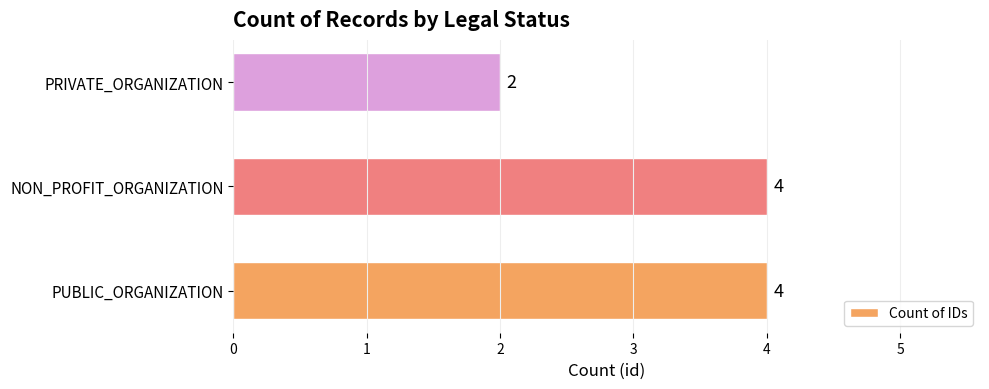

How many bars are there in total?

3